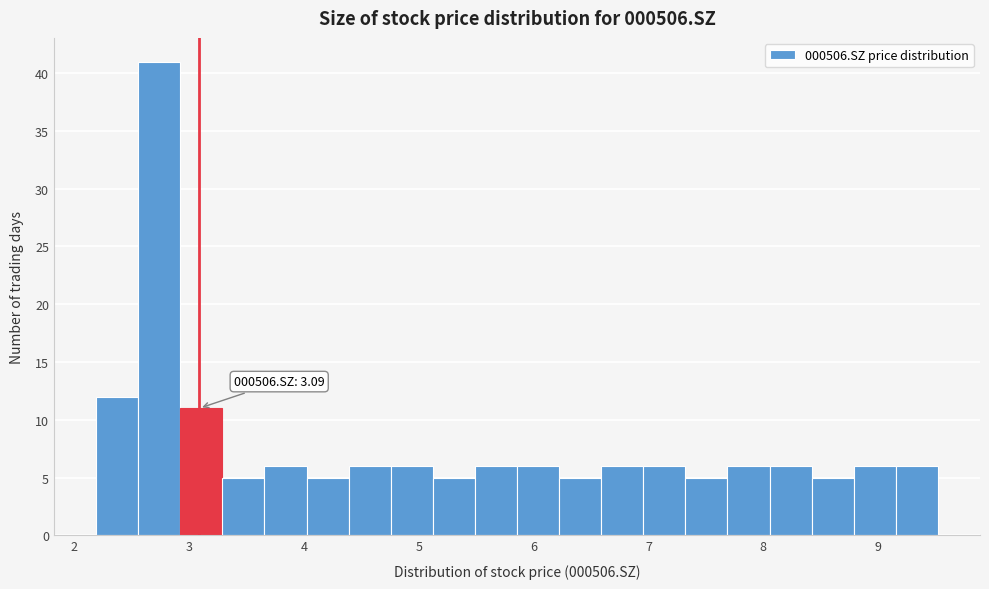

Around what value on the x-axis is the tallest bar? Give the approximate position of its centre, as read against the axis.

2.7